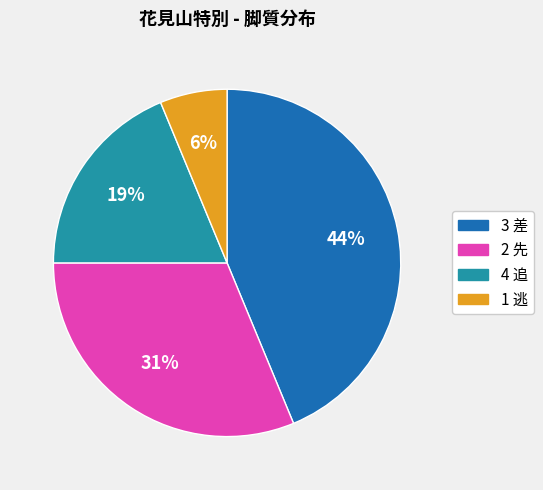

Does 2 先 represent more than half of the total?

No